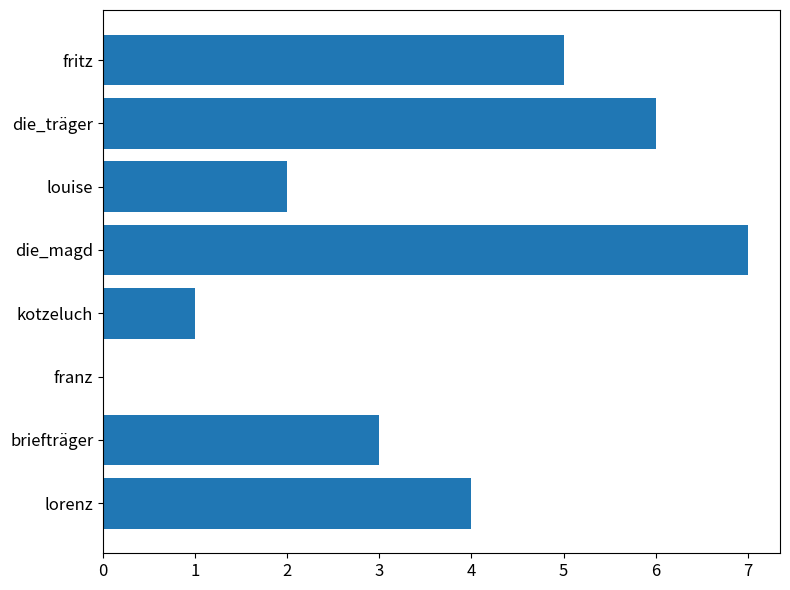

Between louise and franz, which is larger?

louise